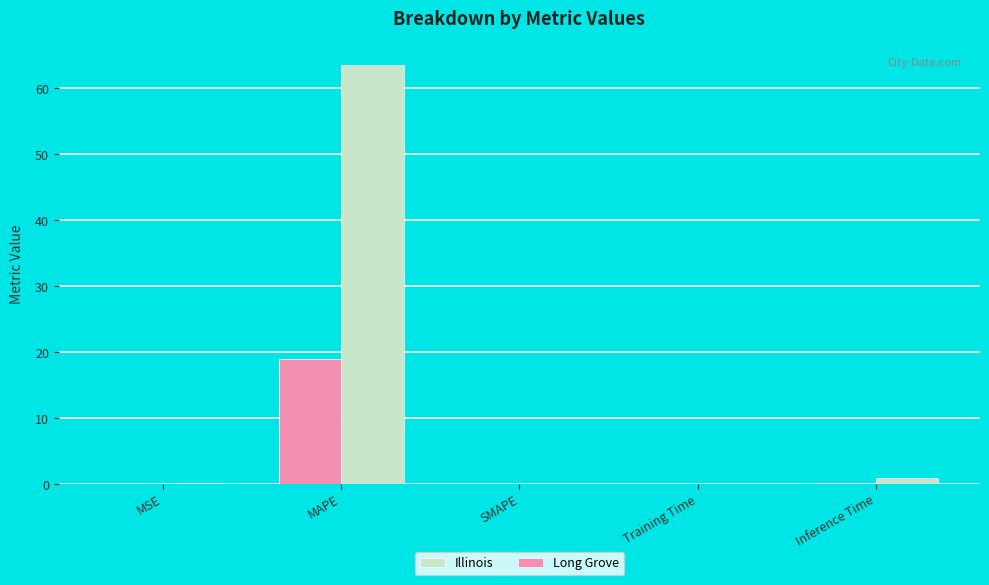

What is the sum of all Long Grove values?

19.4